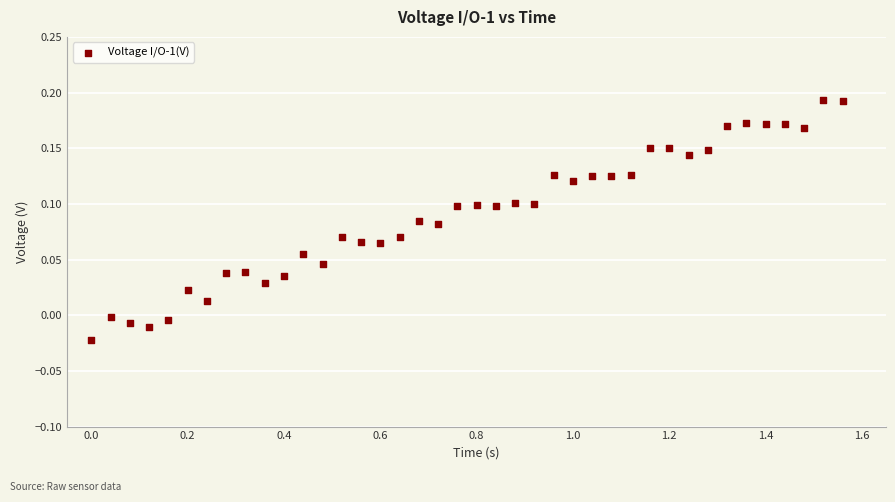

What is the range of X values (max minus min)?

1.6